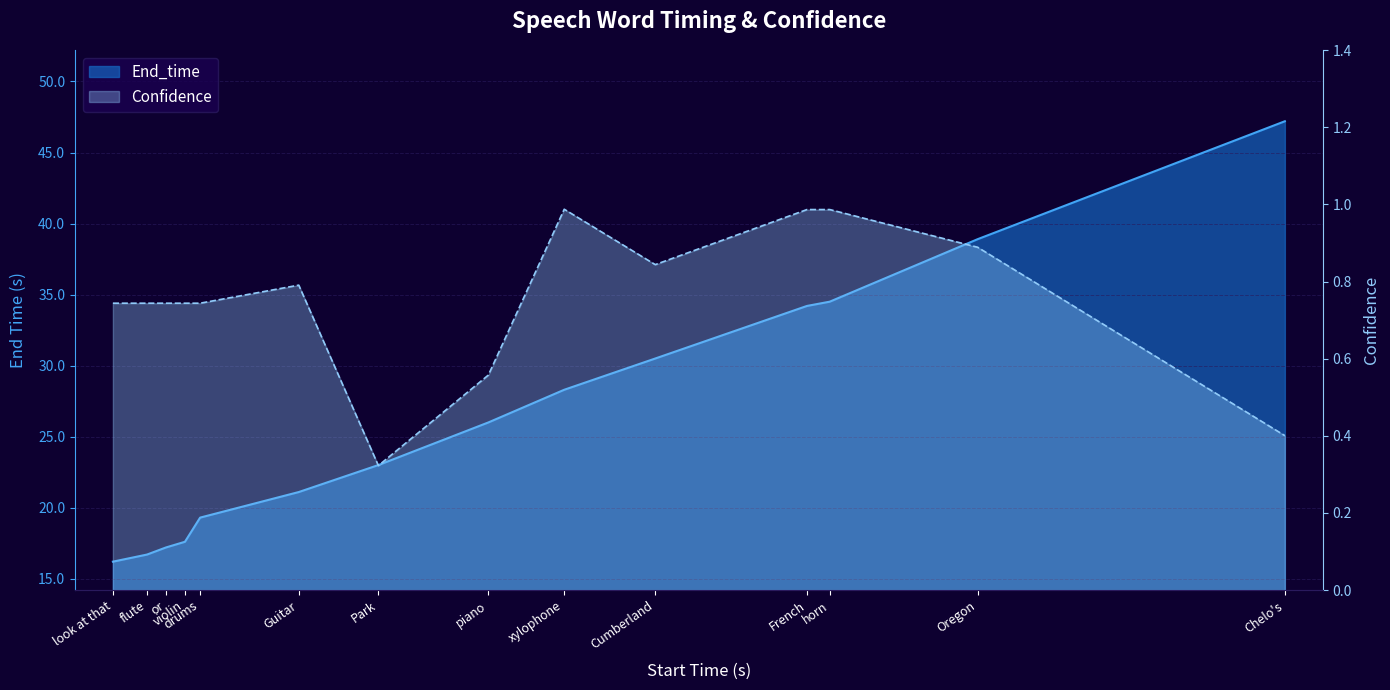

What is the lowest value of the Confidence series?

0.3